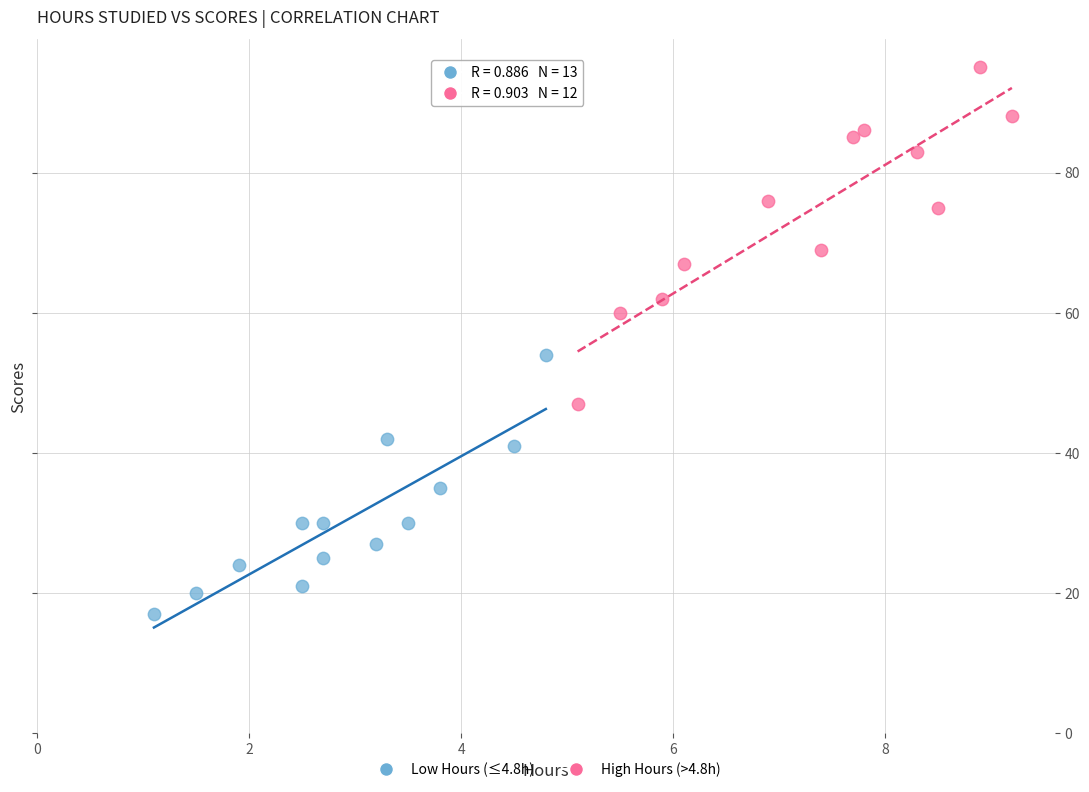

Which series contains the highest Y value?

High Hours (>4.8h)